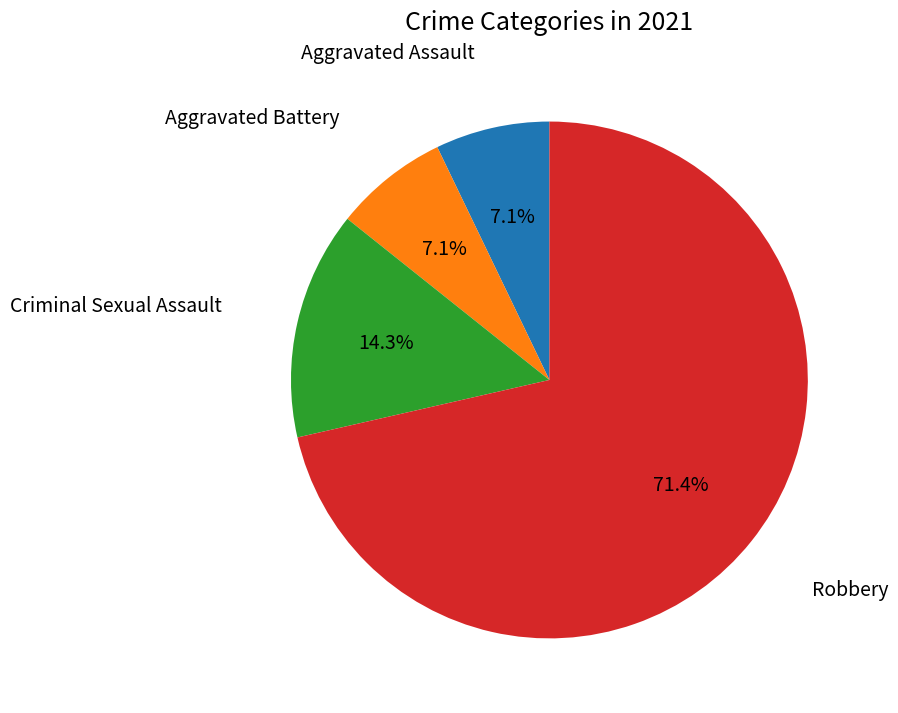

Does any single category account for the majority?

Yes